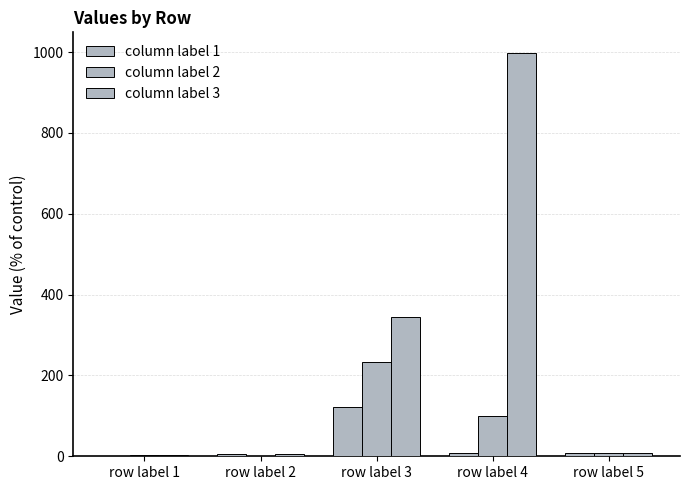

Which series has the largest range (max minus min)?

column label 3